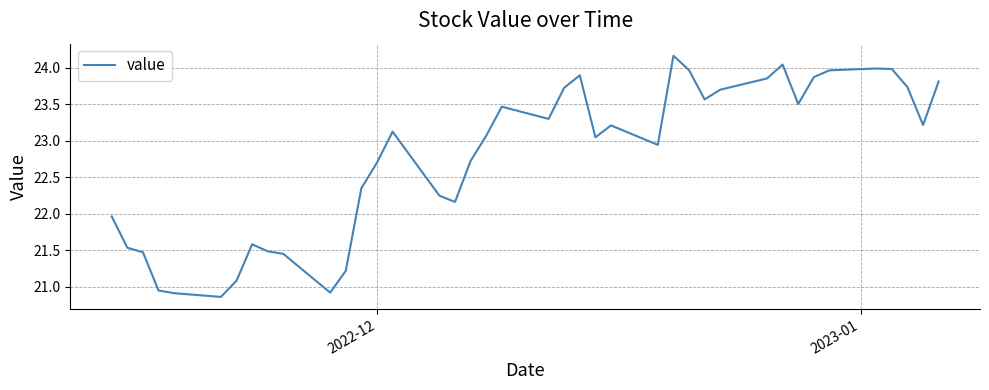

What is the minimum value shown in the chart?

20.9